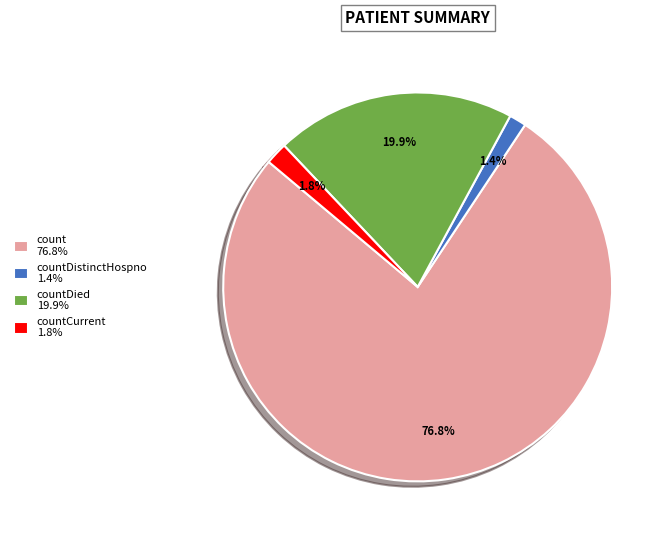

Between countDistinctHospno 1.4% and countDied 19.9%, which is larger?

countDied 19.9%